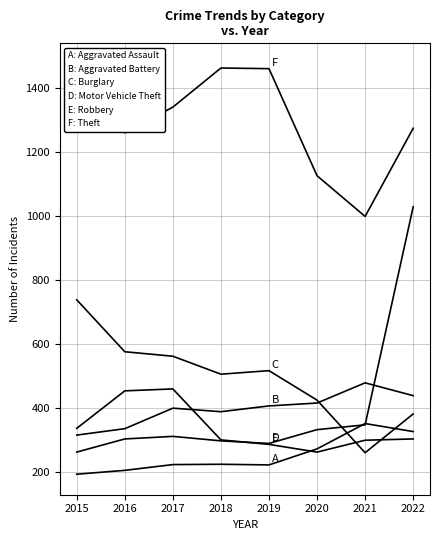

Read the Motor Vehicle Theft value at 2015.

263